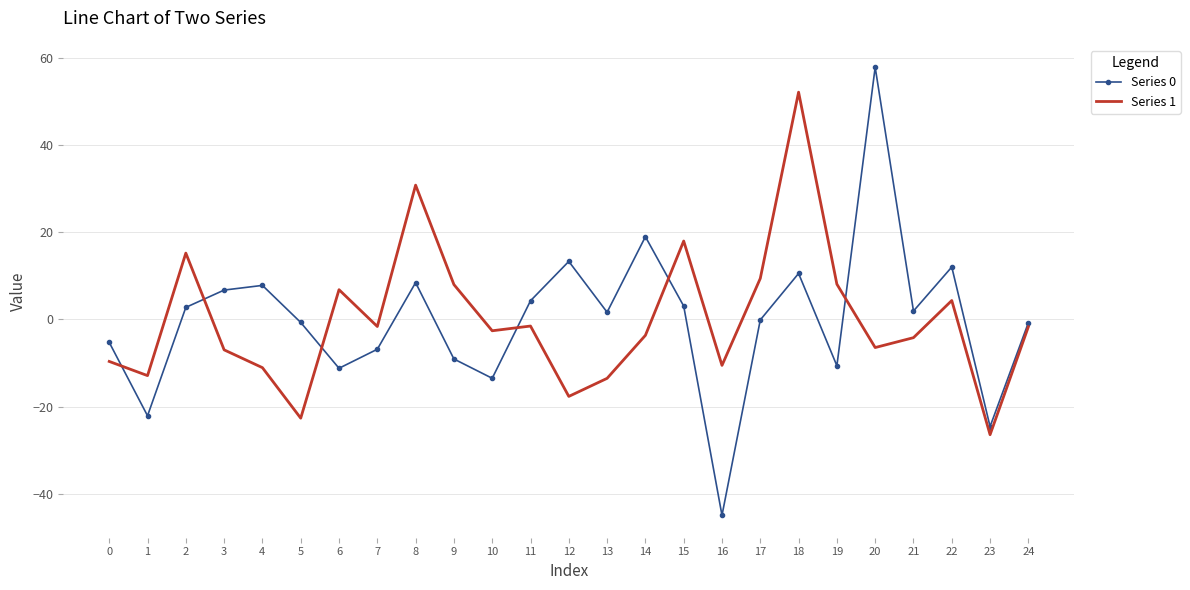

What is the smallest value displayed?

-45.0